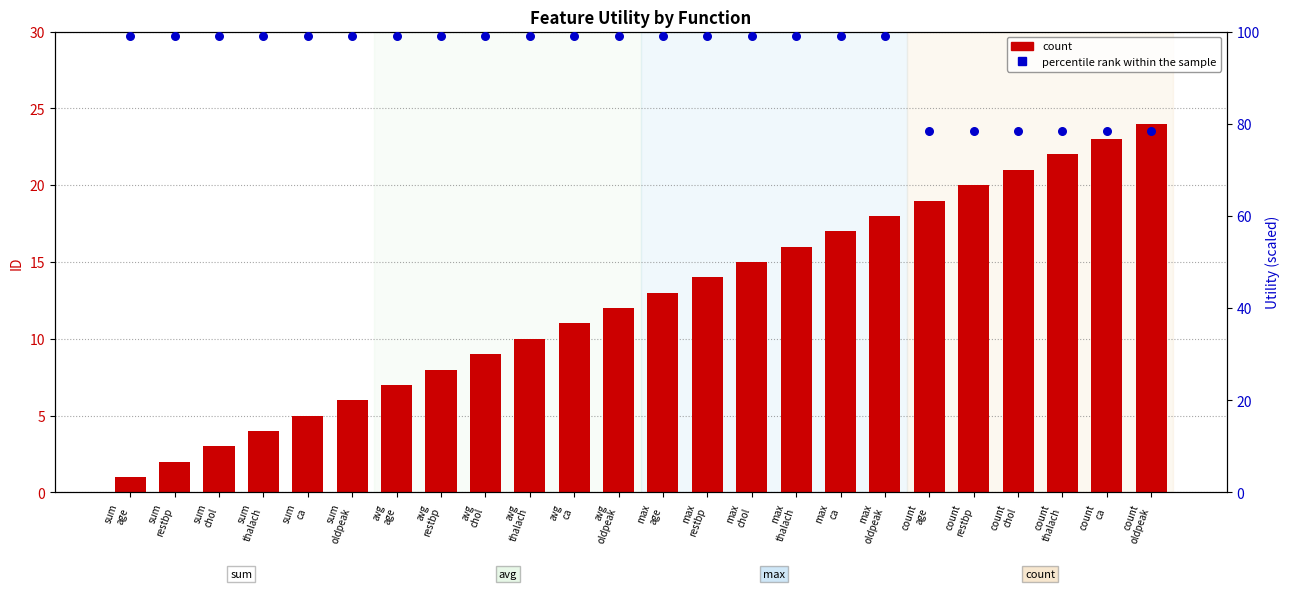

Which series contains the lowest Y value?

count